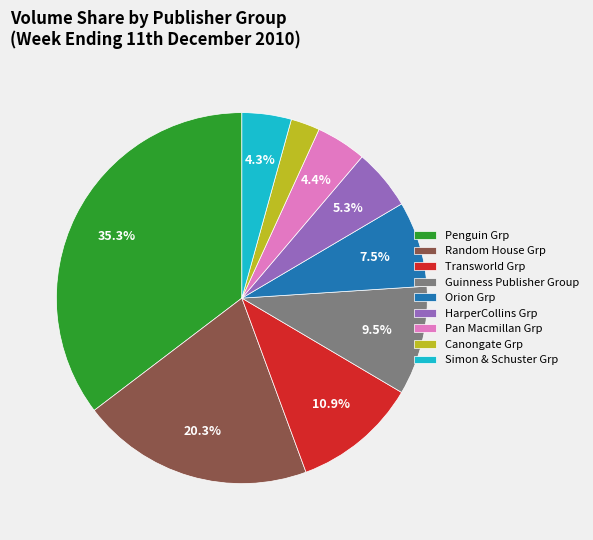

To the nearest percent, what percentage of the pie is Random House Grp?

20%